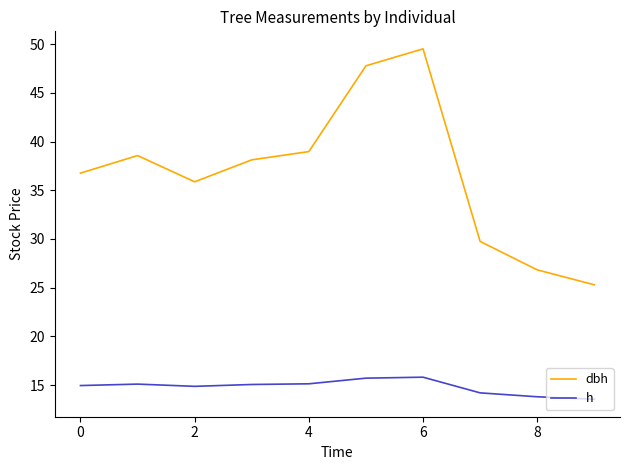

List the series in order of their peak value, lowest first.

h, dbh